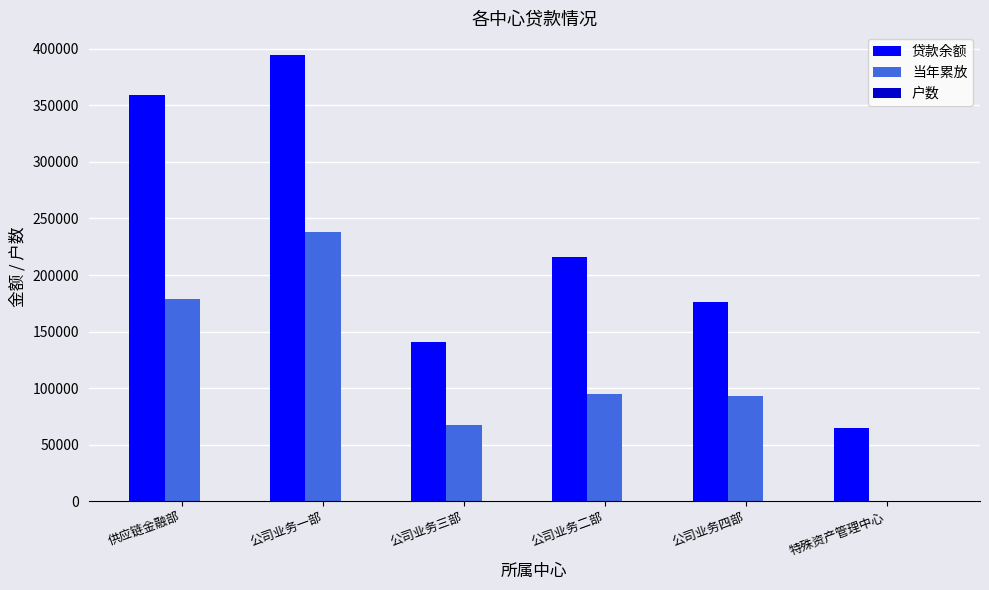

The value of 当年累放 at 供应链金融部 is 179179.1. True or false?

True